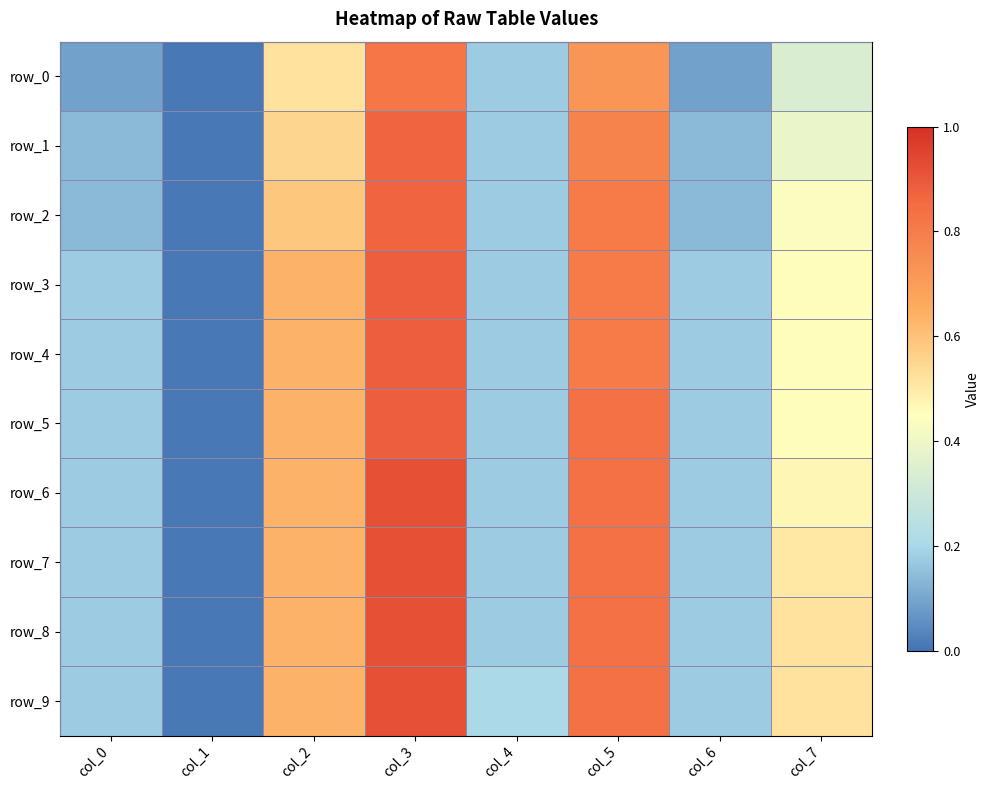

What is the total value across all series at col_2?

6.1